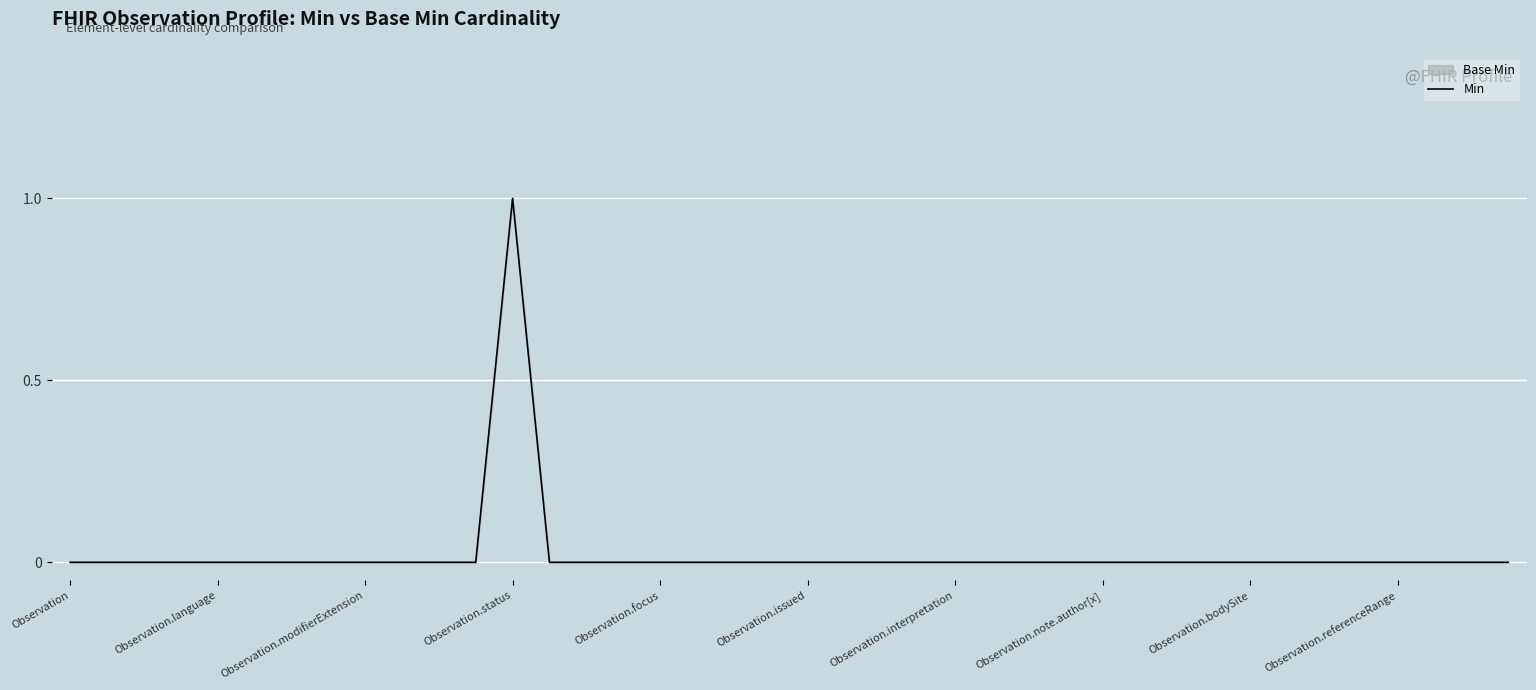

Is it true that the value at 30 is 1?

False